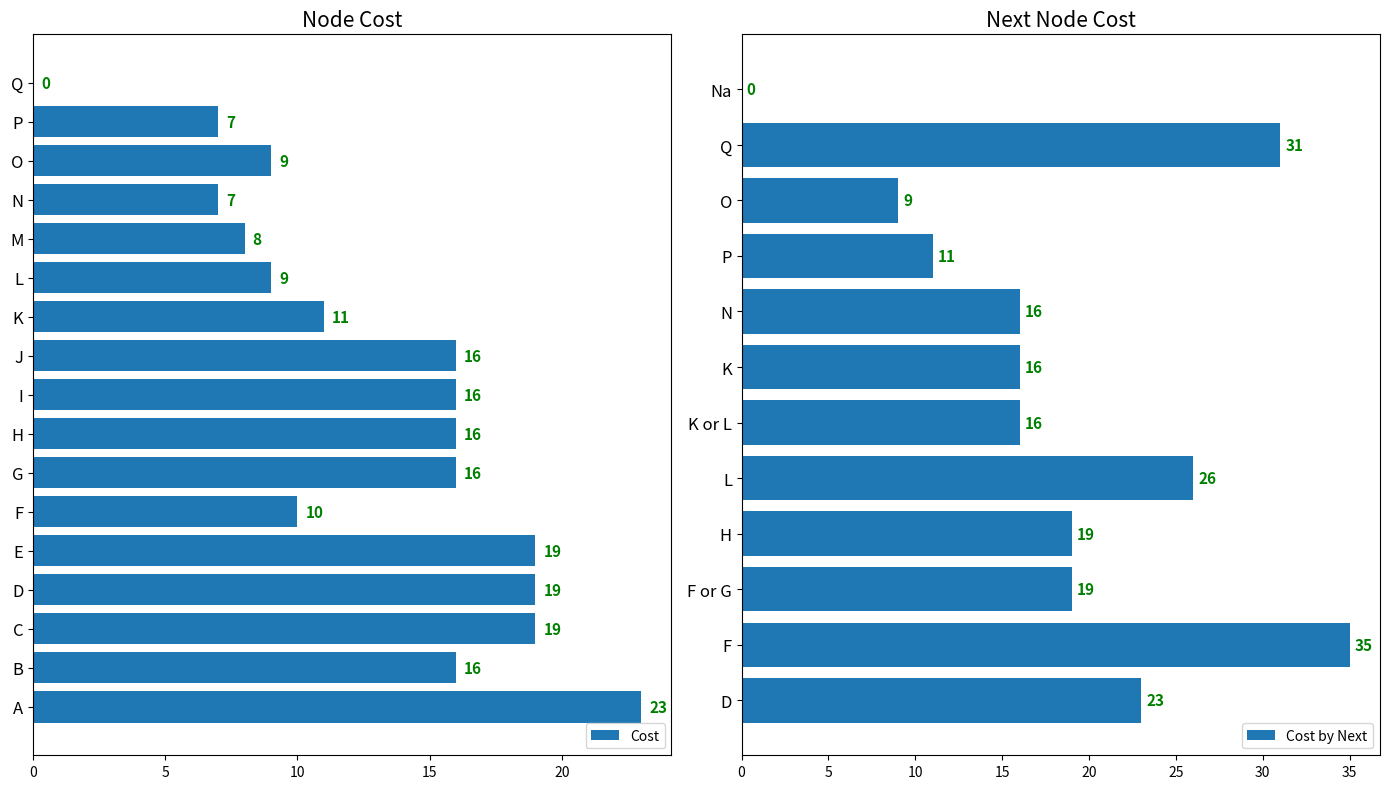

At which label does Cost reach its peak?

A